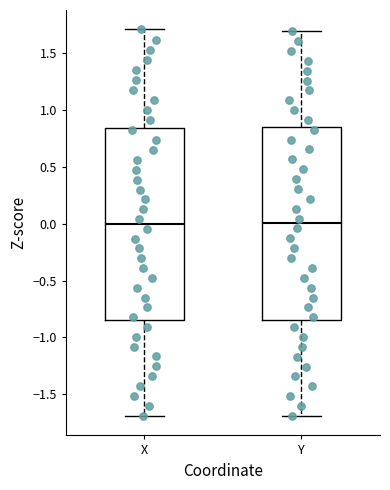

Where is the upper edge of the box for Y on the y-axis? The values are not printed on the chart, so give them approximately, as read against the axis.

0.85